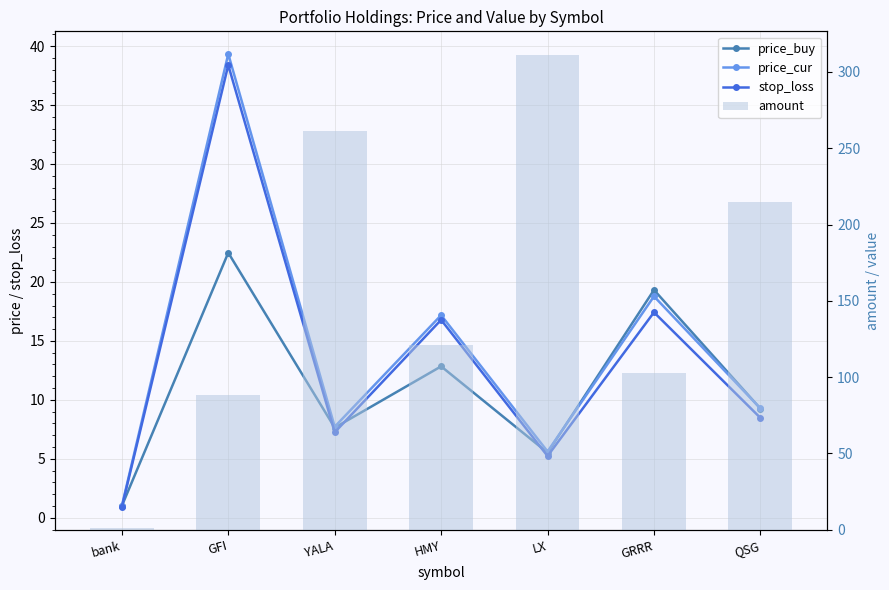

Count the number of data series in this chart.

4